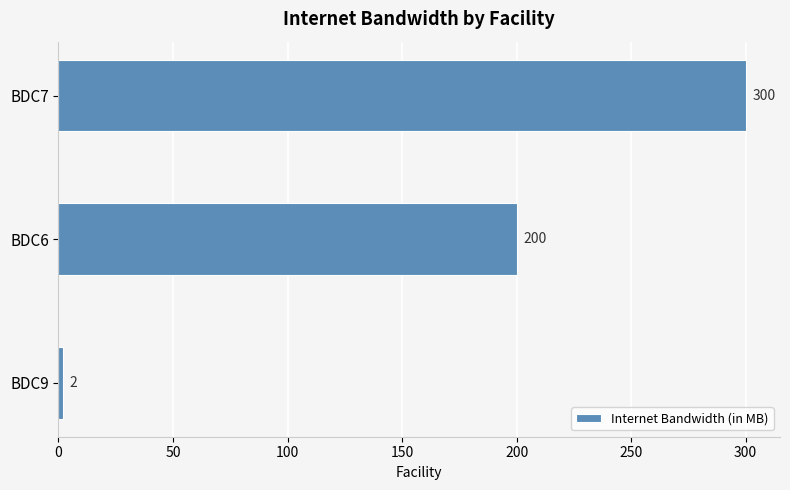

How many distinct data groups are displayed?

1